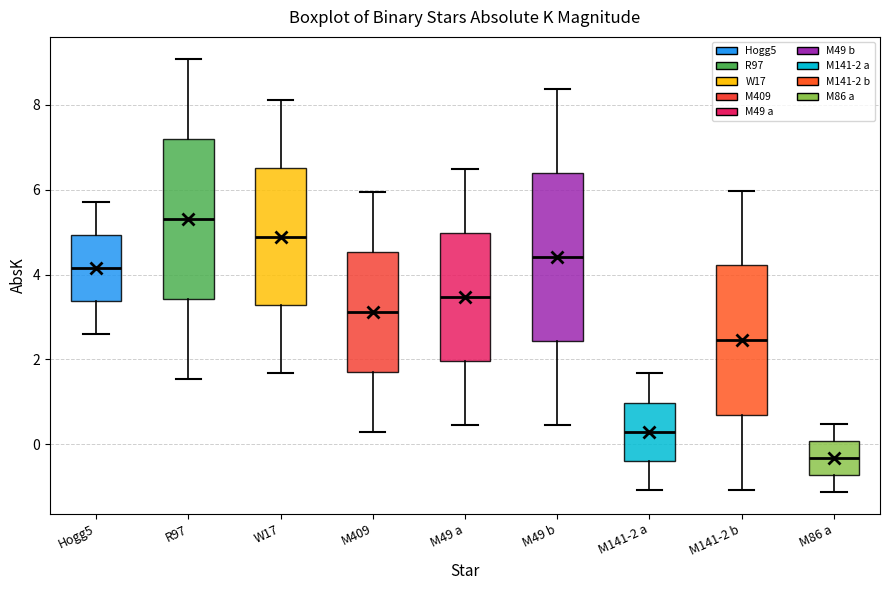

Which box's median line is the lowest?

M86 a